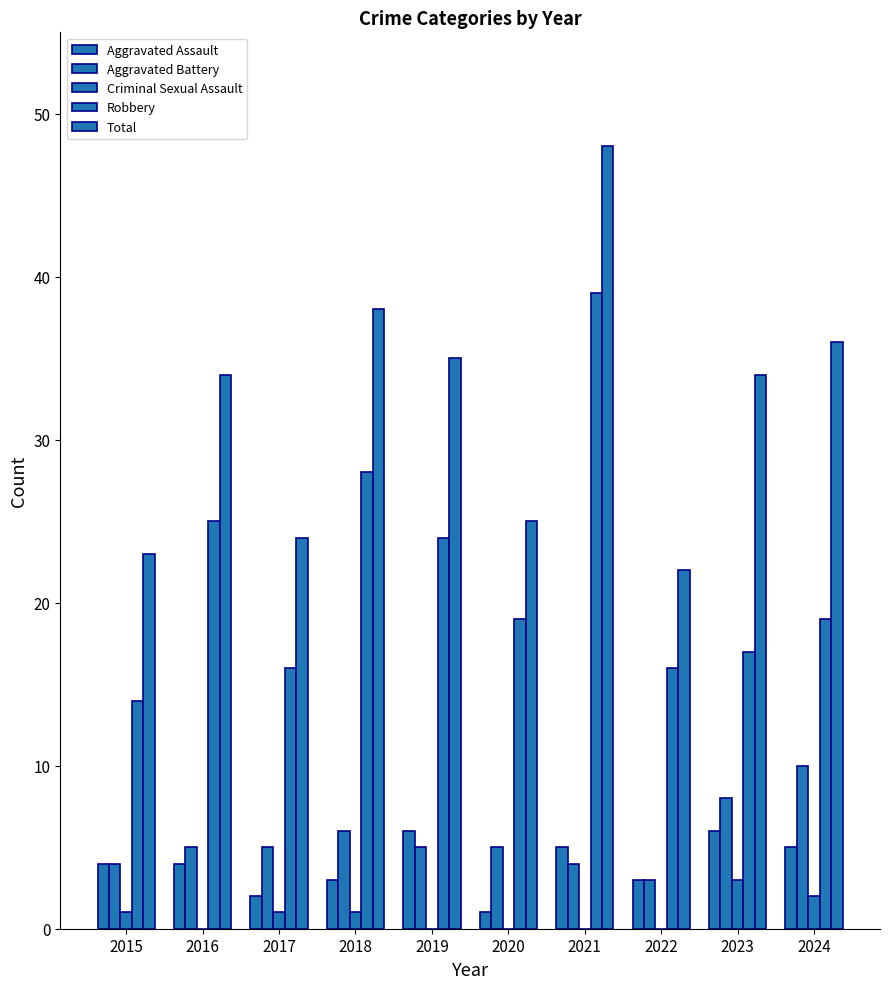

What is the sum of the Aggravated Assault values at 2017 and 2015?

6